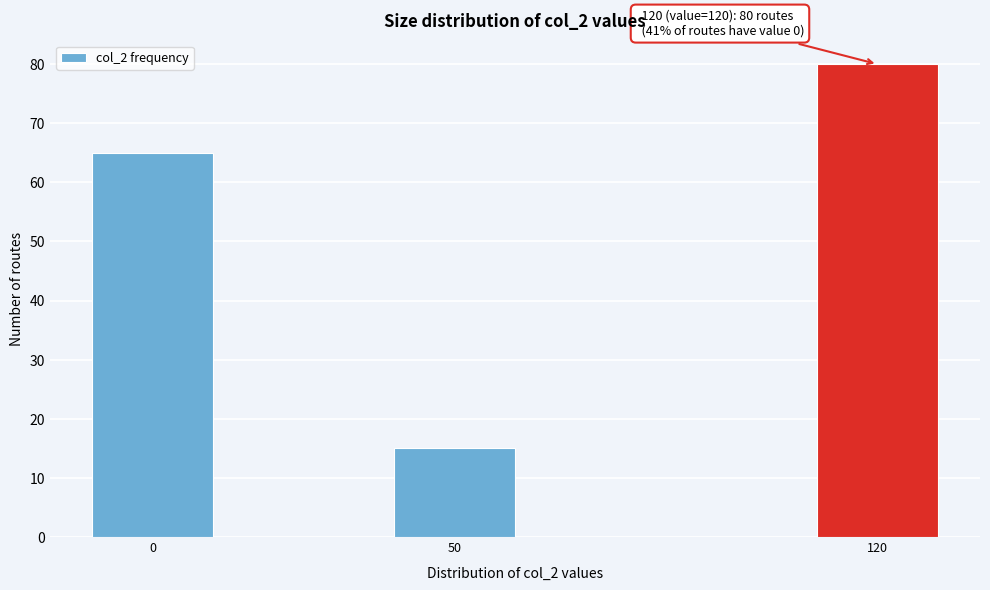

Reading left to right, what are all the values shown in this chart?

0=65	50=15	120=80